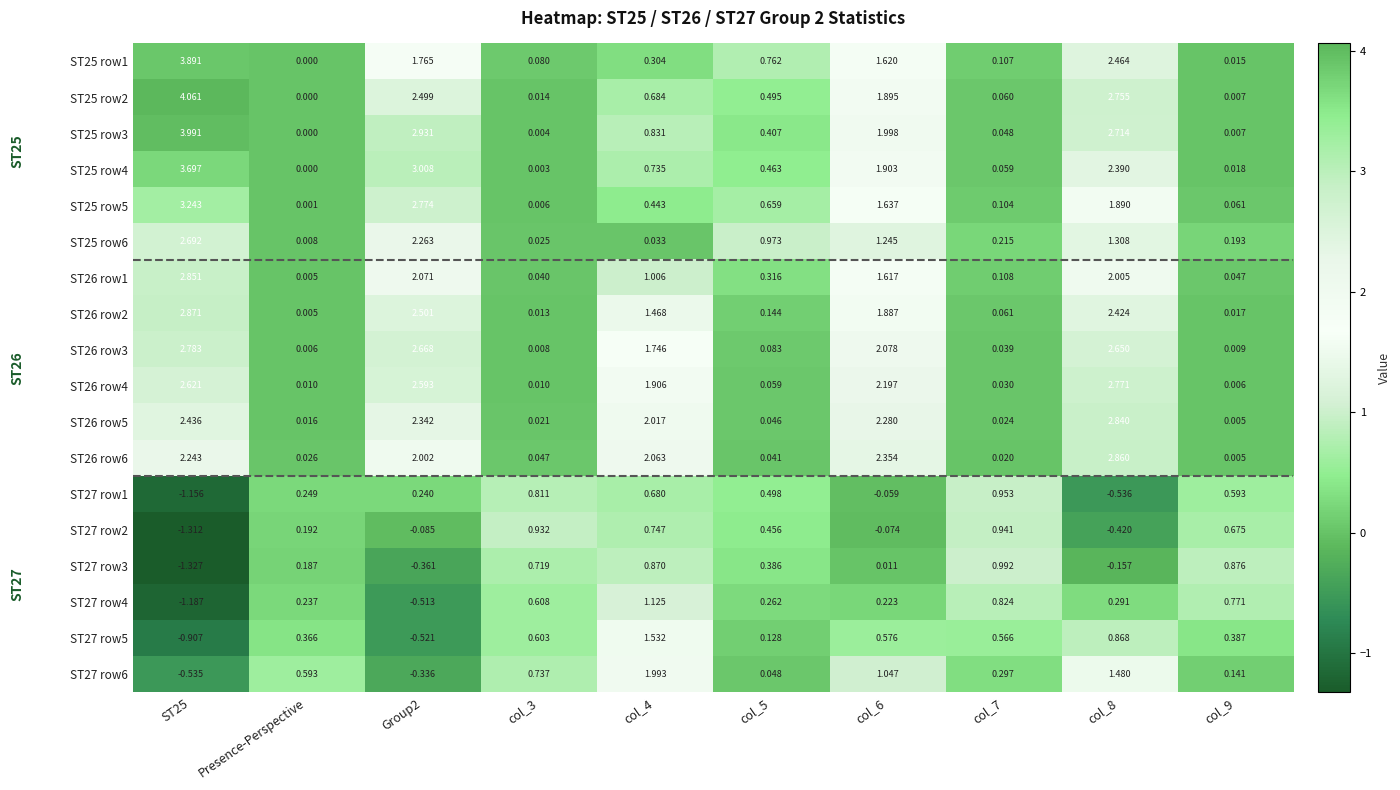

At which label does ST27 row5 first exceed 0?

Presence-Perspective